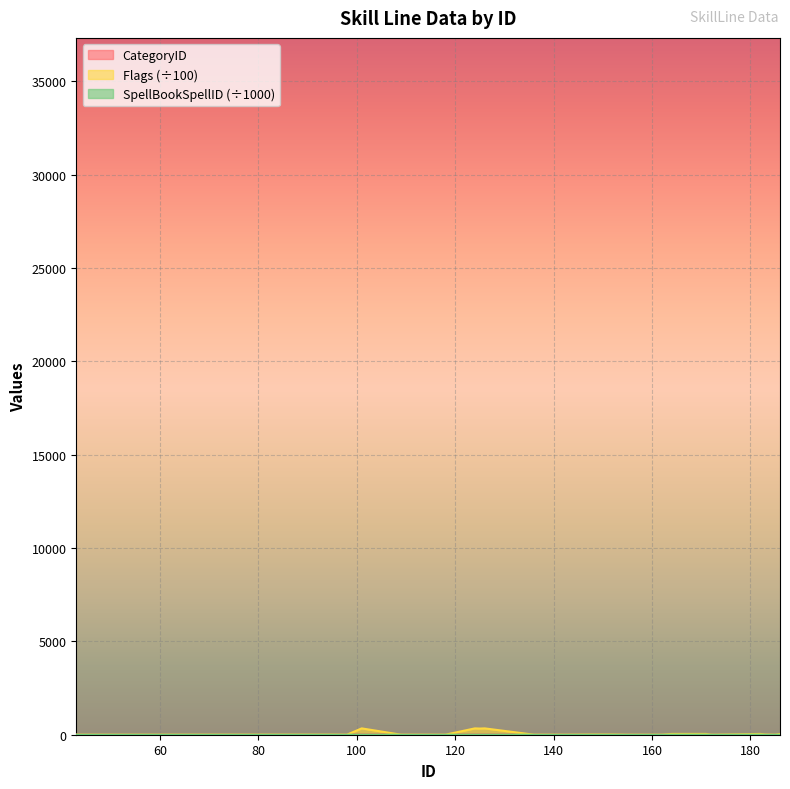

What is the difference between the maximum and minimum values in the Flags series?

339.4